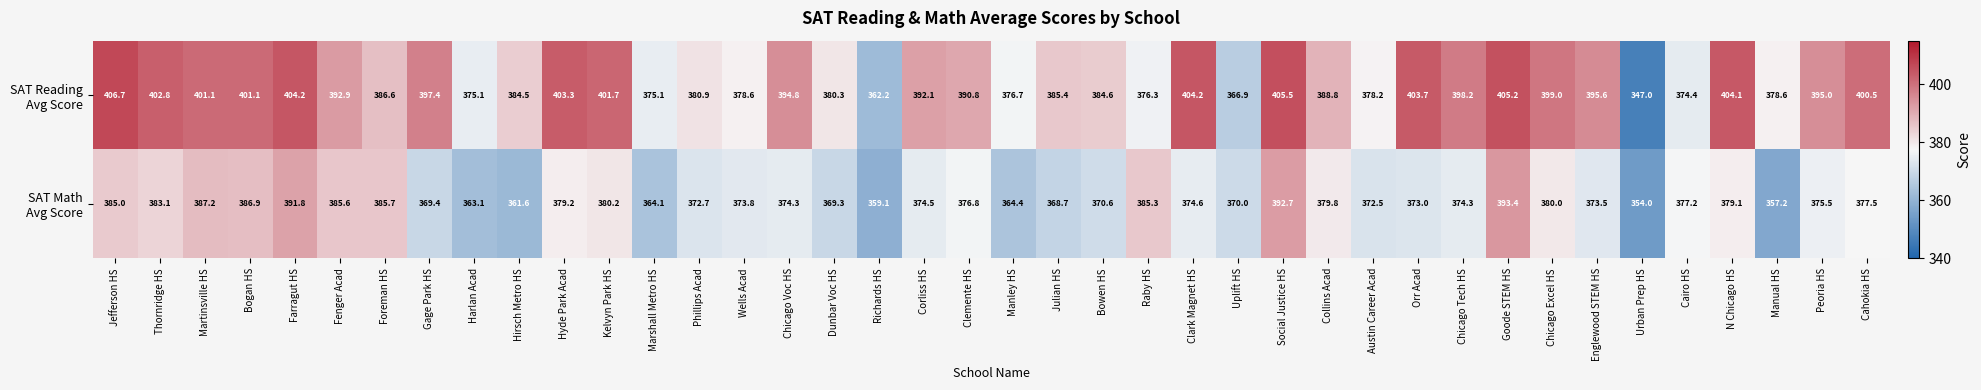

What is the greatest value displayed?

406.7